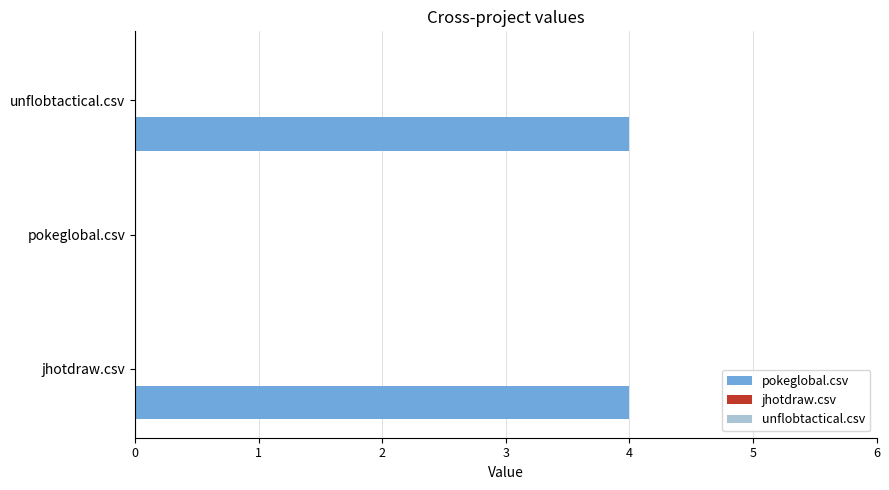

Approximately how many times larger is the value at unflobtactical.csv compared to jhotdraw.csv?

1.0